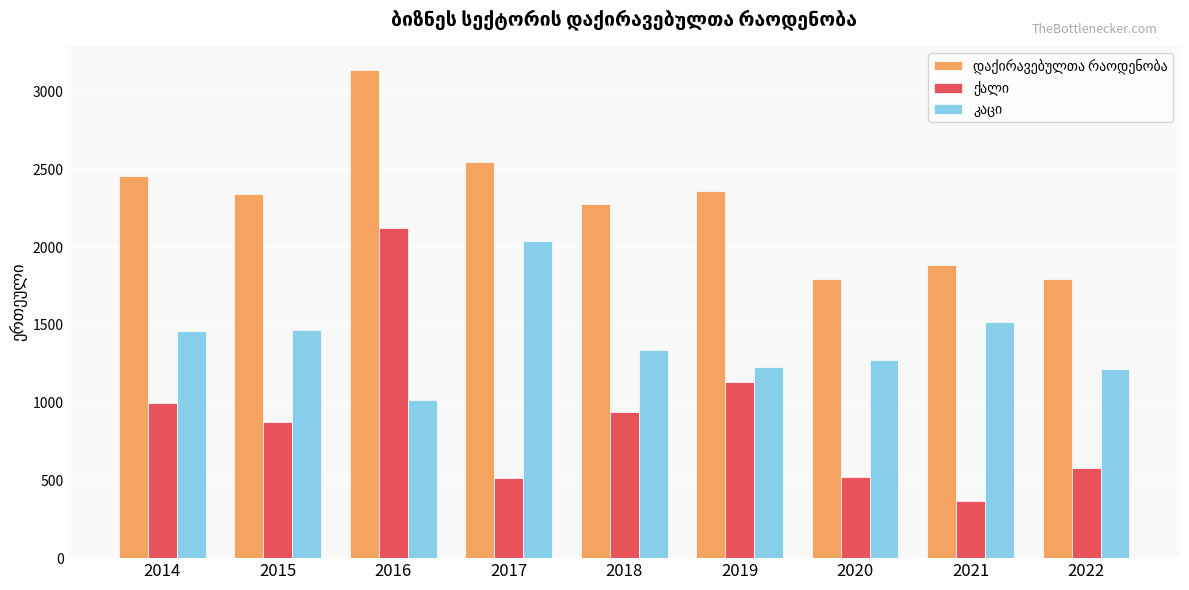

At how many categories does at least one series exceed 2648?

1